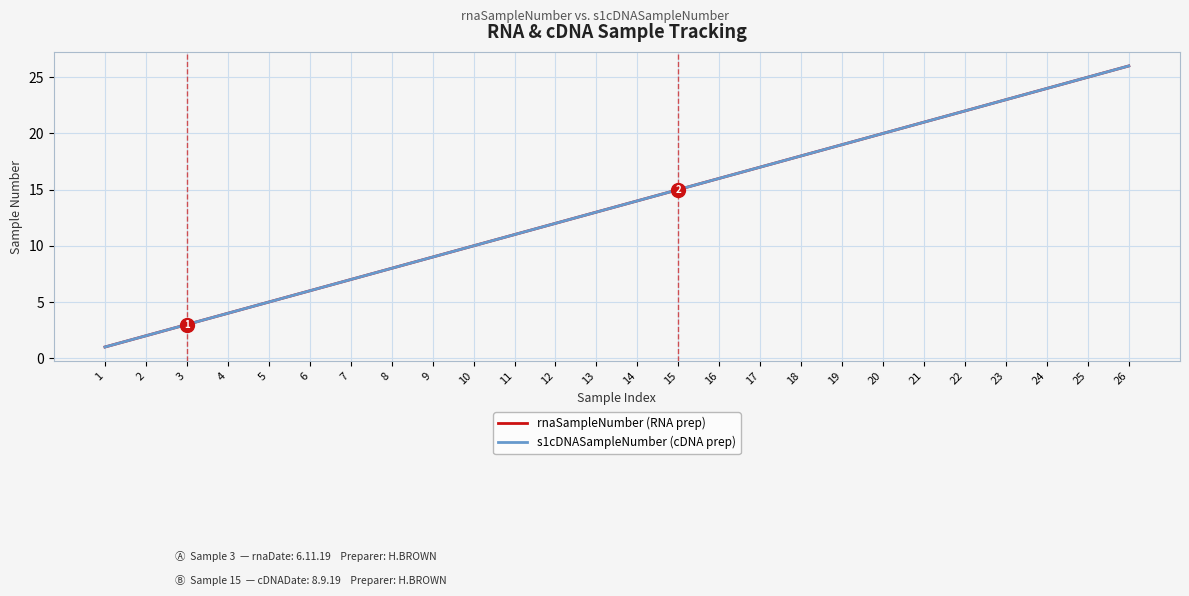

Does the chart have visible grid lines?

Yes